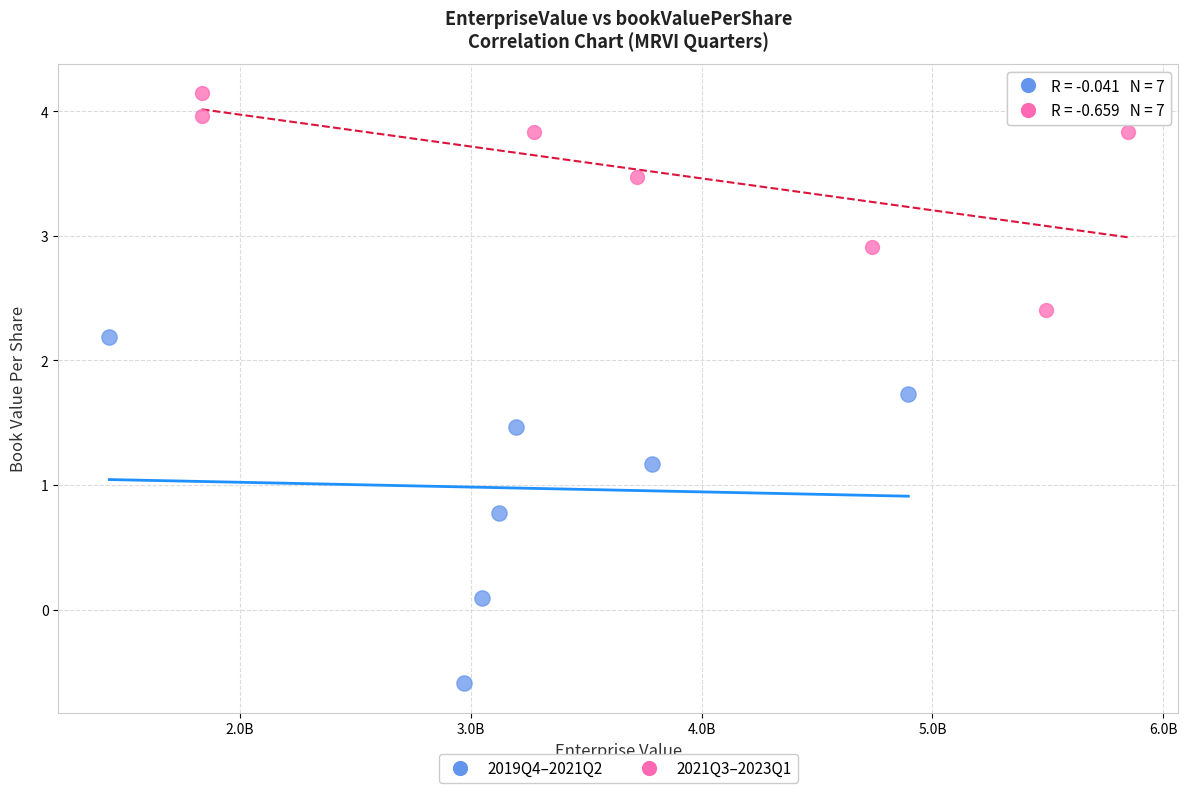

Which series reaches the maximum Y coordinate?

2021Q3–2023Q1